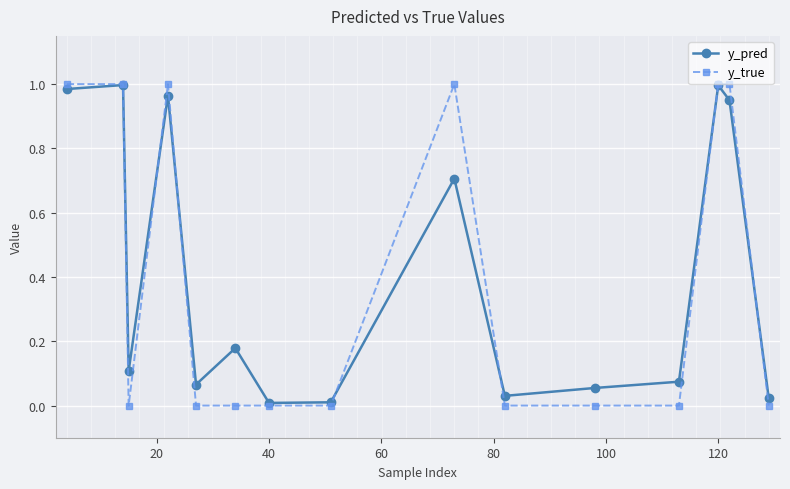

Which series has the largest range (max minus min)?

y_true